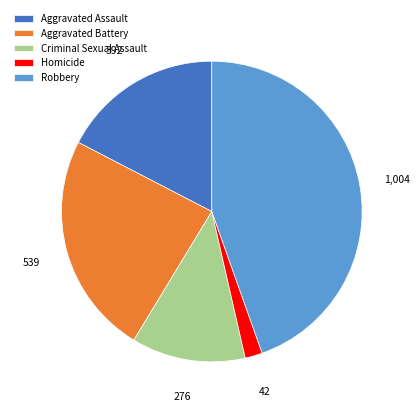

Is it true that Homicide is 2% of the pie?

True